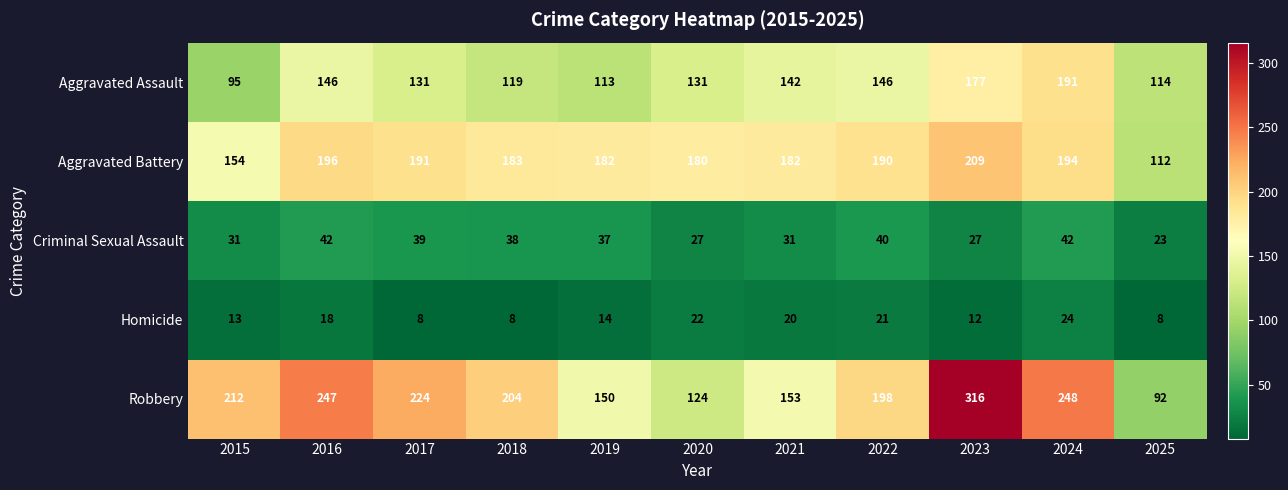

At how many categories does at least one series exceed 187?

7